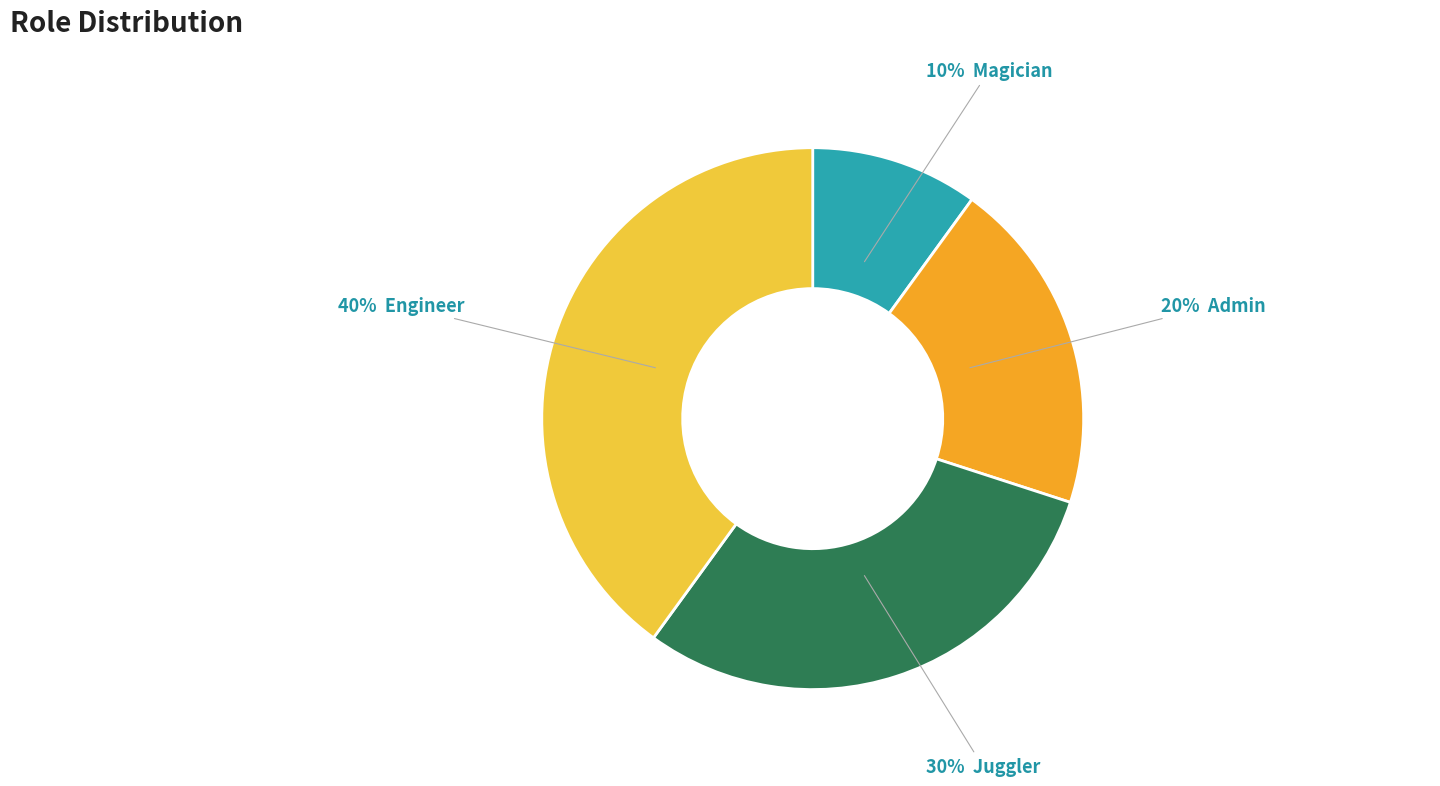

Is there a majority slice in this chart?

No